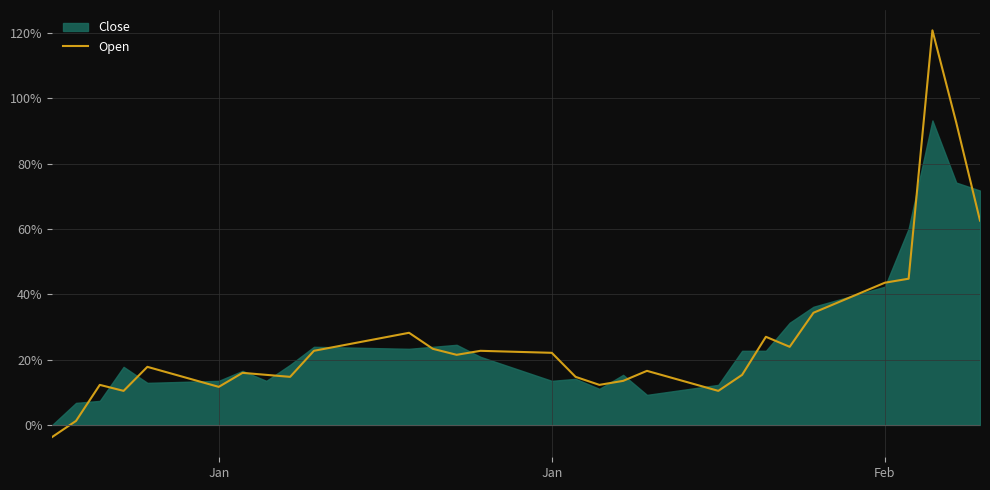

How many interior local valleys (lower than both neighbors) does the data have?

7